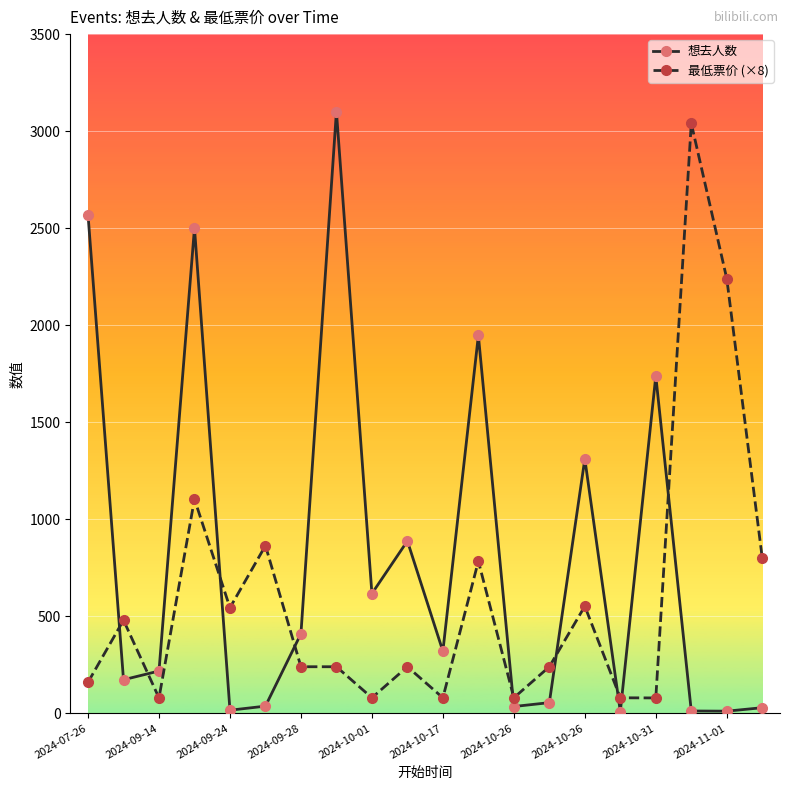

What is the maximum value shown in the chart?

3101.0